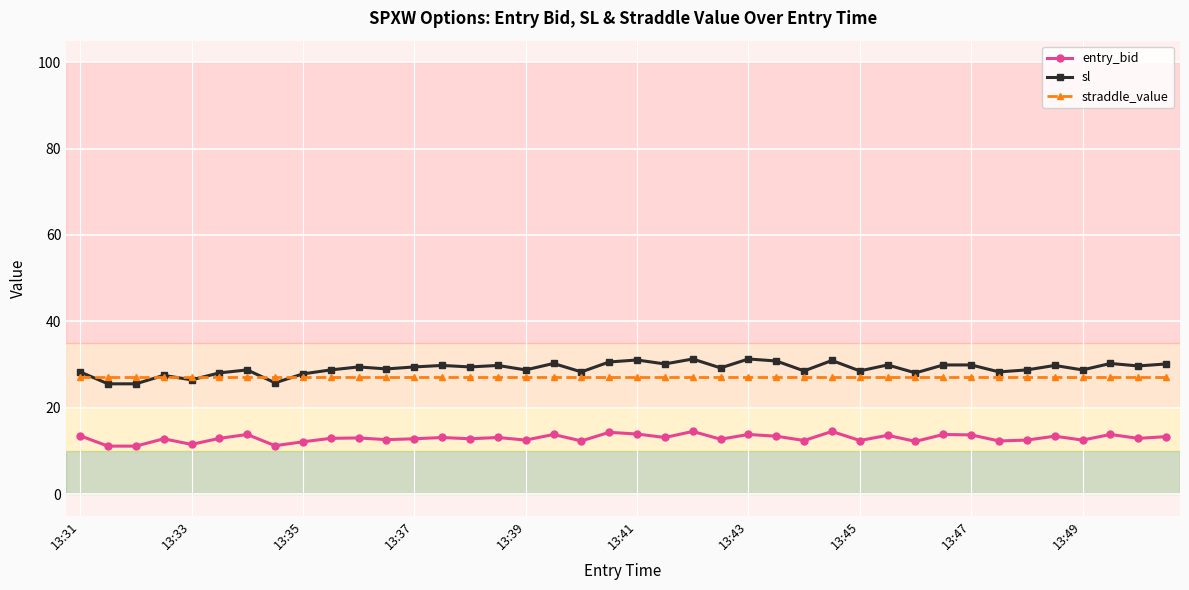

What is the minimum value shown in the chart?

11.1